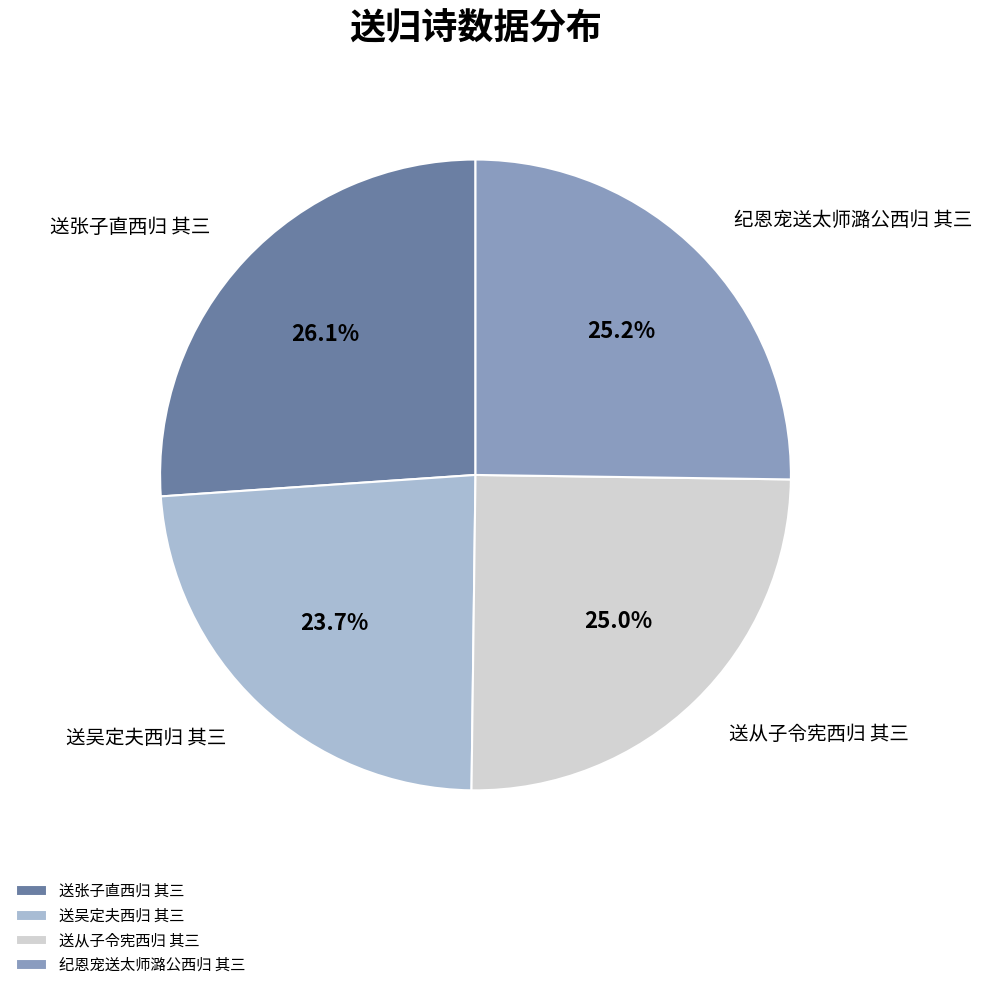

To the nearest percent, what portion does 送吴定夫西归 其三 represent?

24%